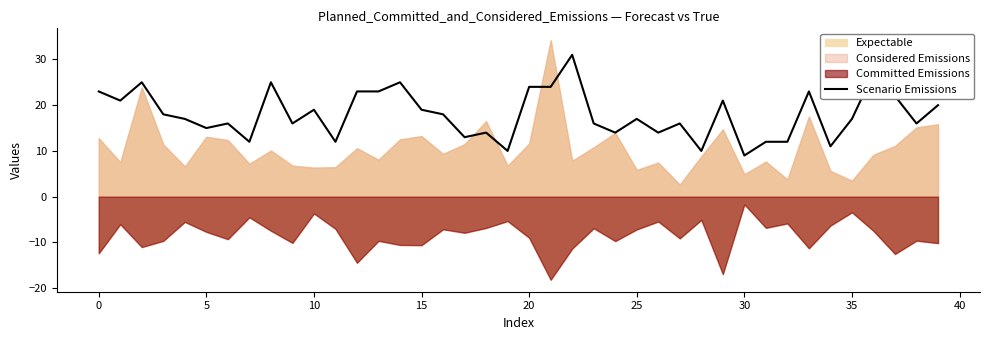

What is the value of the 27th point from the left?

14